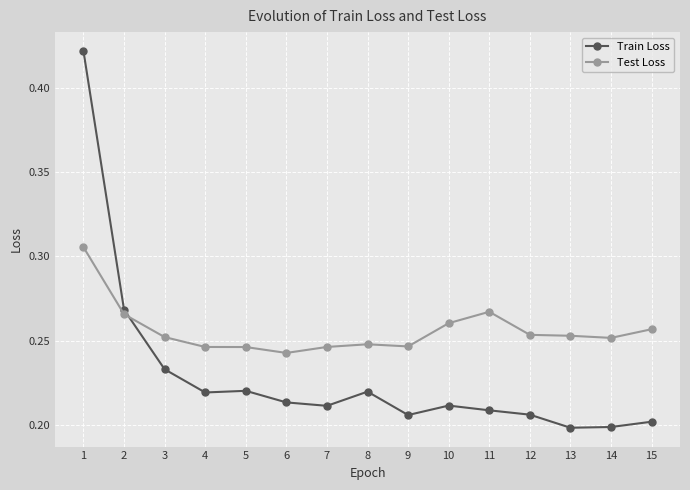

Count the Test Loss values in the range 0 to 1.

15